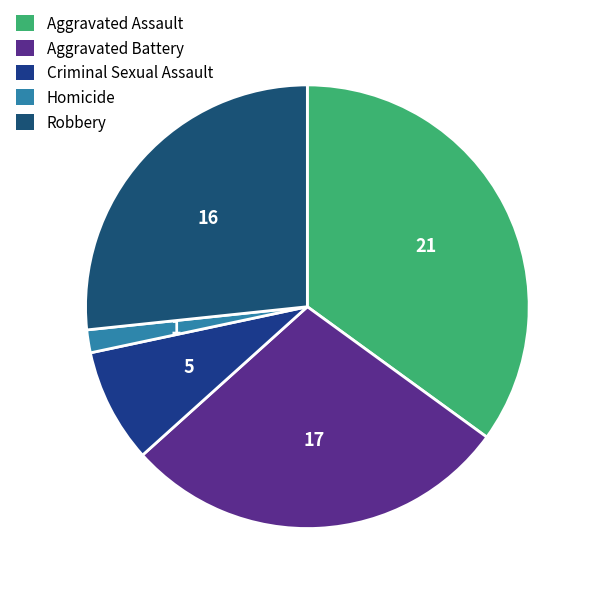

How many slices are in this pie chart?

5